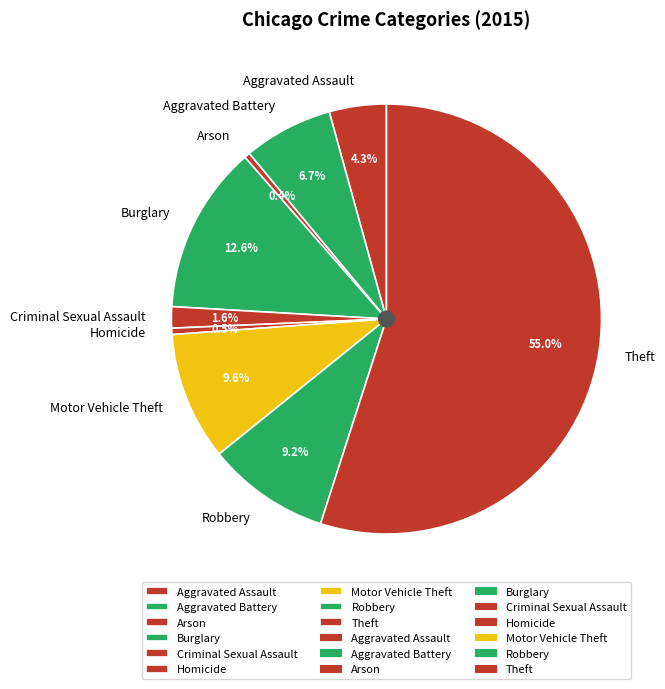

What percentage do Aggravated Assault and Aggravated Battery together represent?

11.0%